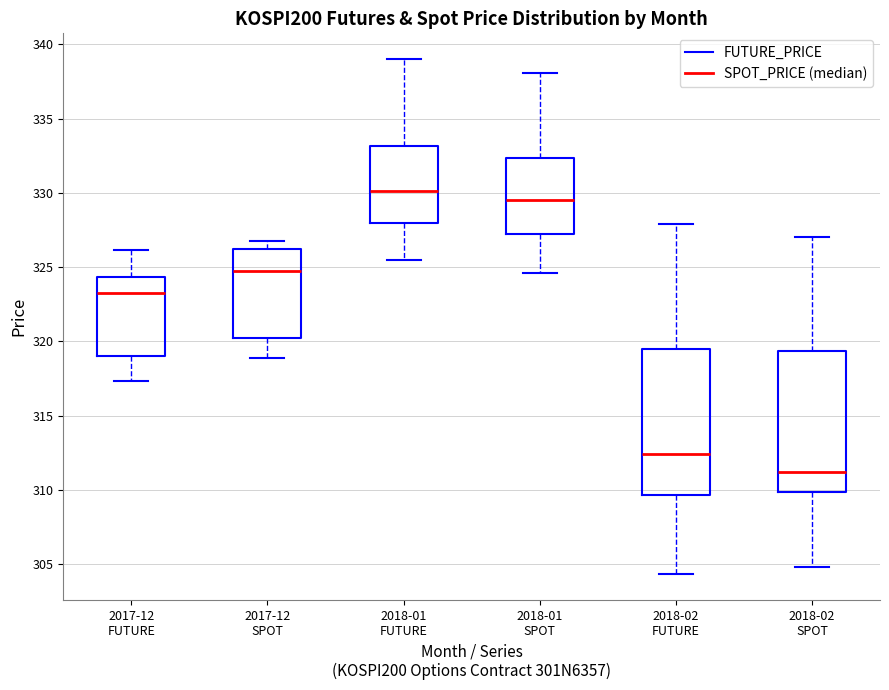

Reading left to right, read every box against the y-axis: the position of its median line, the range the box covers, and the ends of its whiskers. The values are not printed on the chart, so give them approximately, as read against the axis.

2017-12 FUTURE: median 323.5, box 319.0 to 324.5, whiskers 317.5 to 326.0
2017-12 SPOT: median 324.5, box 320.5 to 326.0, whiskers 319.0 to 327.0
2018-01 FUTURE: median 330.0, box 328.0 to 333.0, whiskers 325.5 to 339.0
2018-01 SPOT: median 329.5, box 327.5 to 332.5, whiskers 324.5 to 338.0
2018-02 FUTURE: median 312.5, box 309.5 to 319.5, whiskers 304.5 to 328.0
2018-02 SPOT: median 311.0, box 310.0 to 319.5, whiskers 305.0 to 327.0